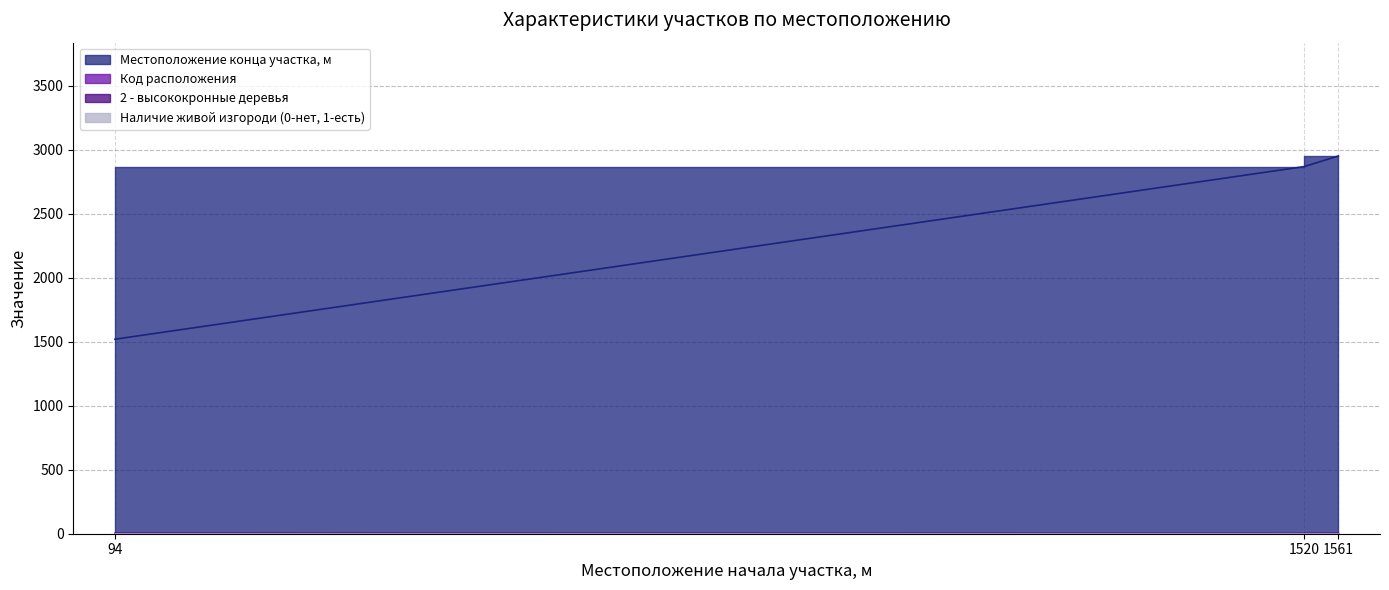

What is the total value across all series at 94?

1524